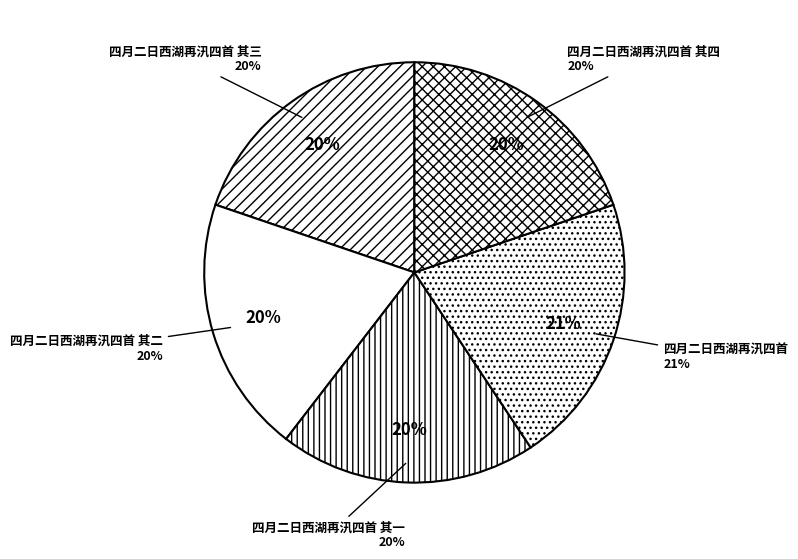

Approximately how many times larger is the value at 四月二日西湖再汛四首 其四 compared to 四月二日西湖再汛四首 其二?

1.0